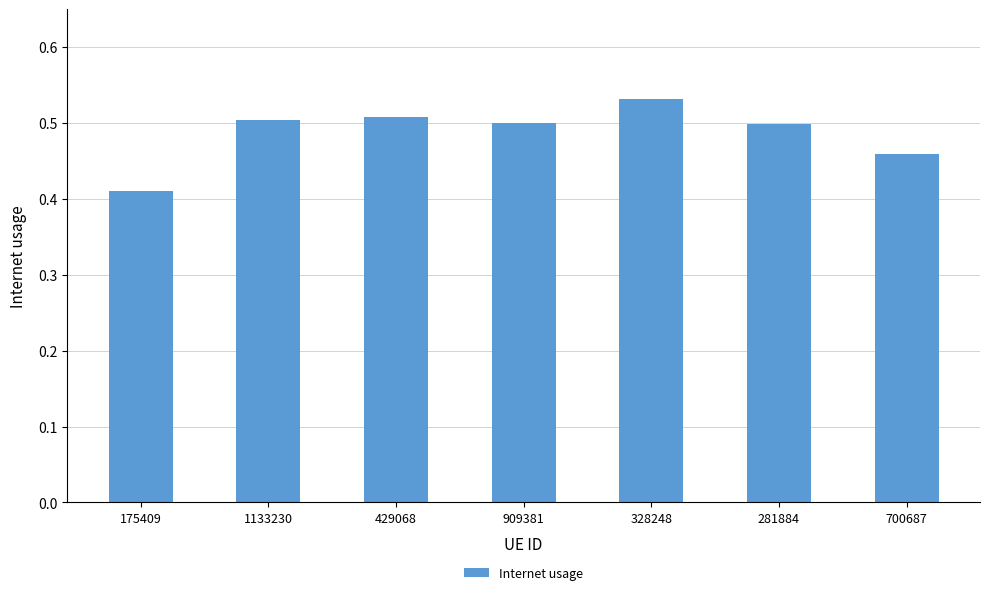

Which has a higher value, 328248 or 1133230?

328248